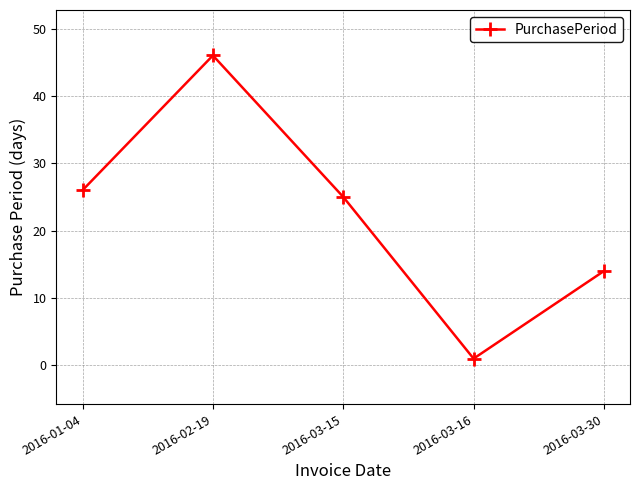

Does the chart display data point markers on the line(s)?

Yes